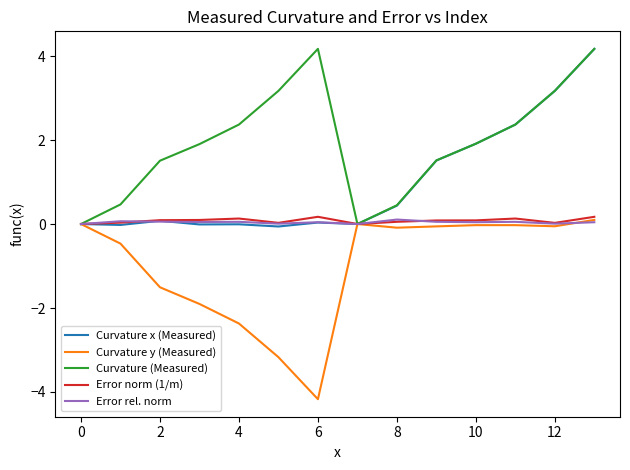

What is the maximum value shown in the chart?

4.2